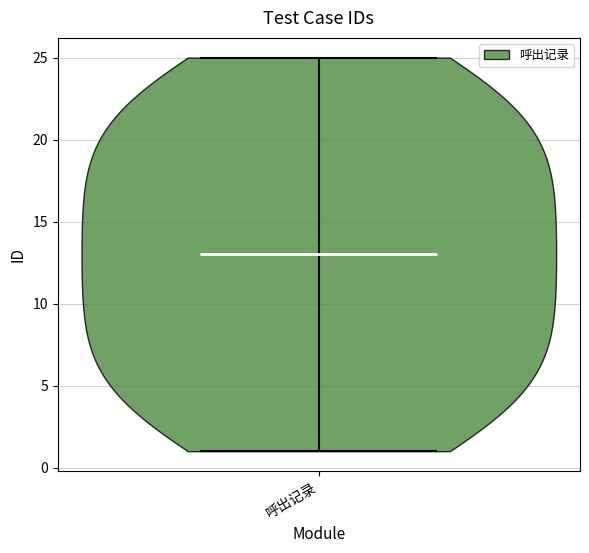

Read this violin plot against the y-axis: where its median line is, and the lowest and highest points the violin reaches. The values are not printed on the chart, so give them approximately, as read against the axis.

median line 13, lowest point 1, highest point 25